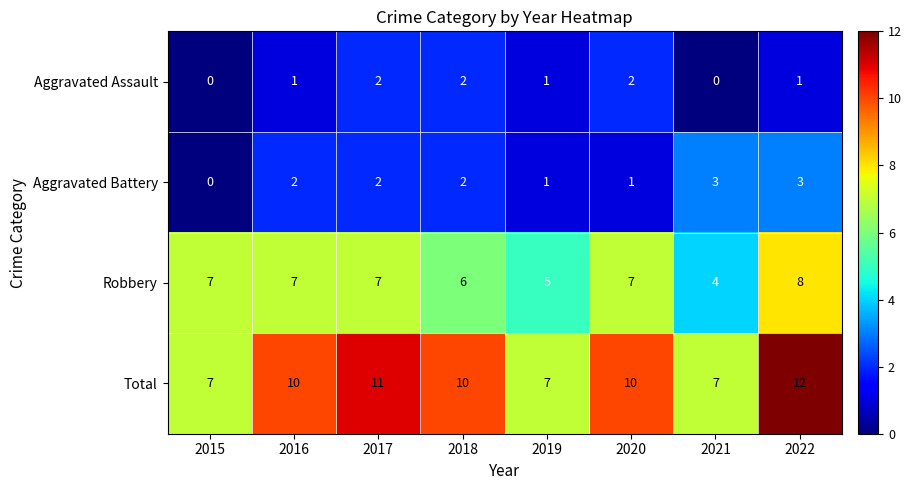

Count the Aggravated Assault values in the range 1 to 2.

6